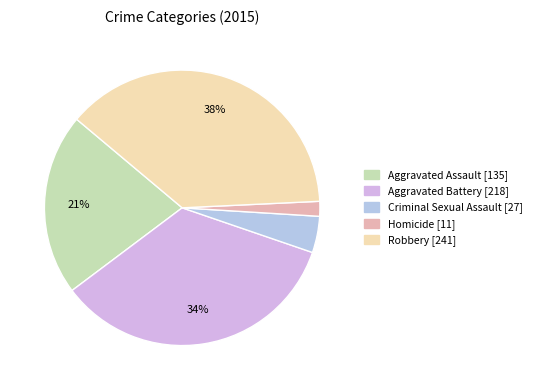

What is the smallest slice in the pie chart?

Homicide